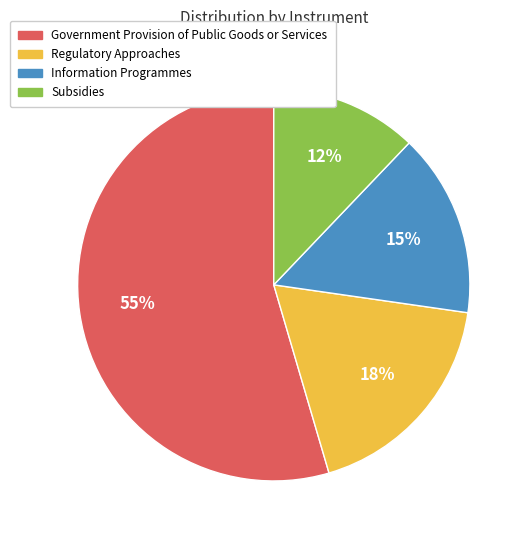

To the nearest percent, what is the average slice percentage?

25%